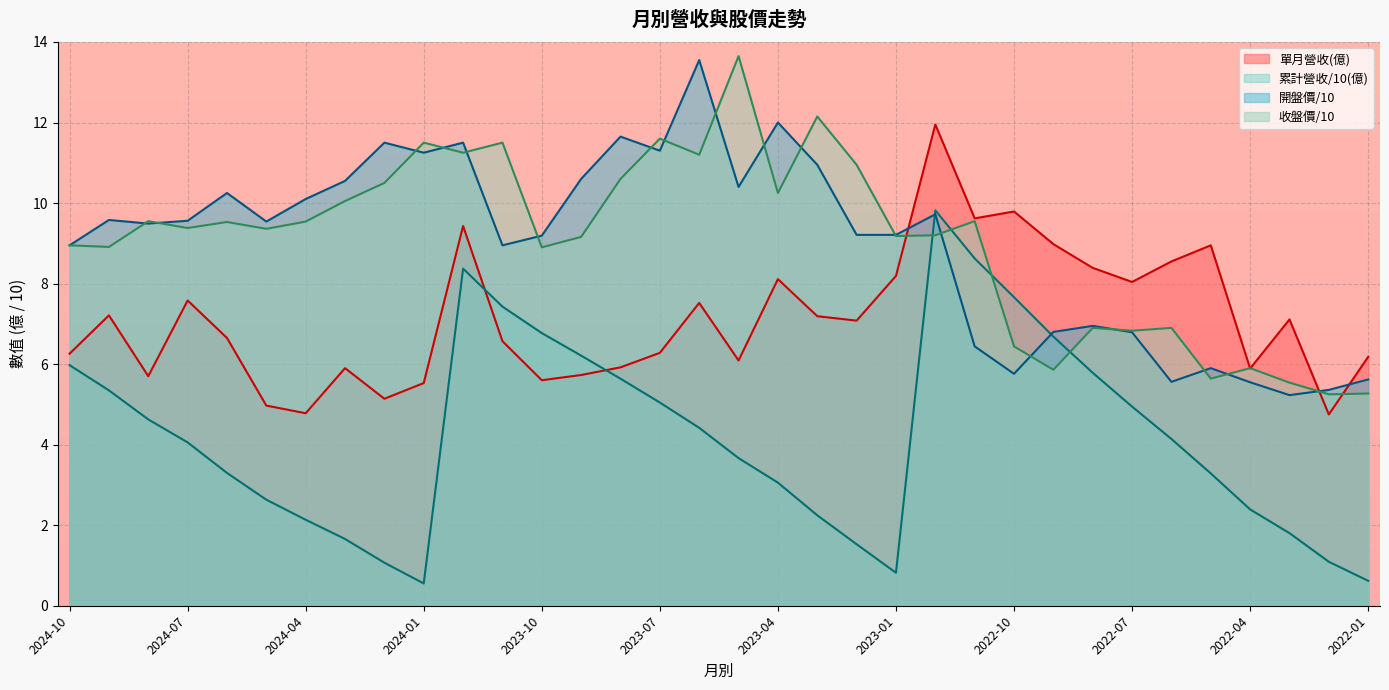

What is the total value across all series at 2024-06?

29.7